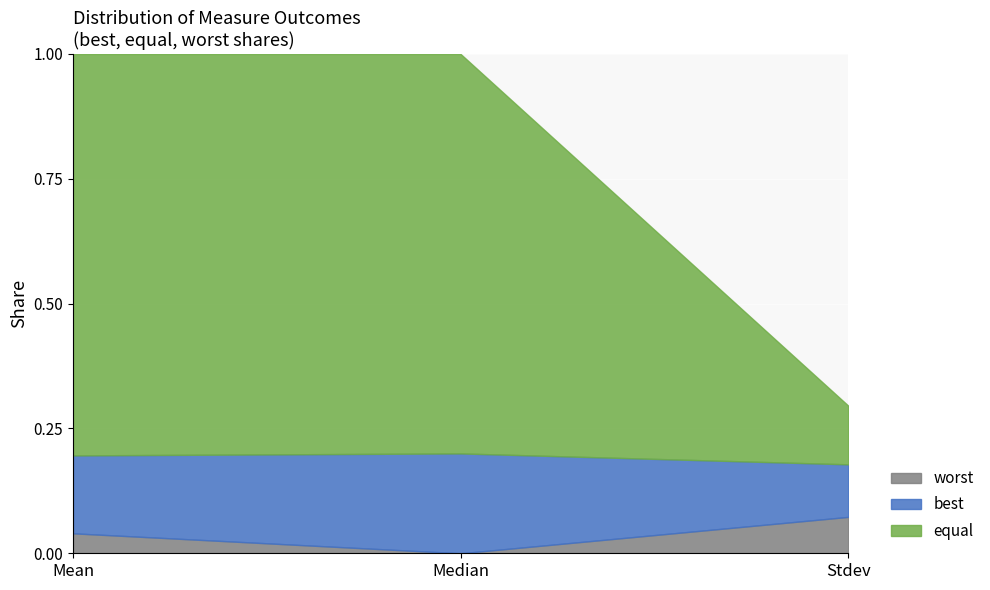

What is the label of the 3rd point from the left?

Stdev